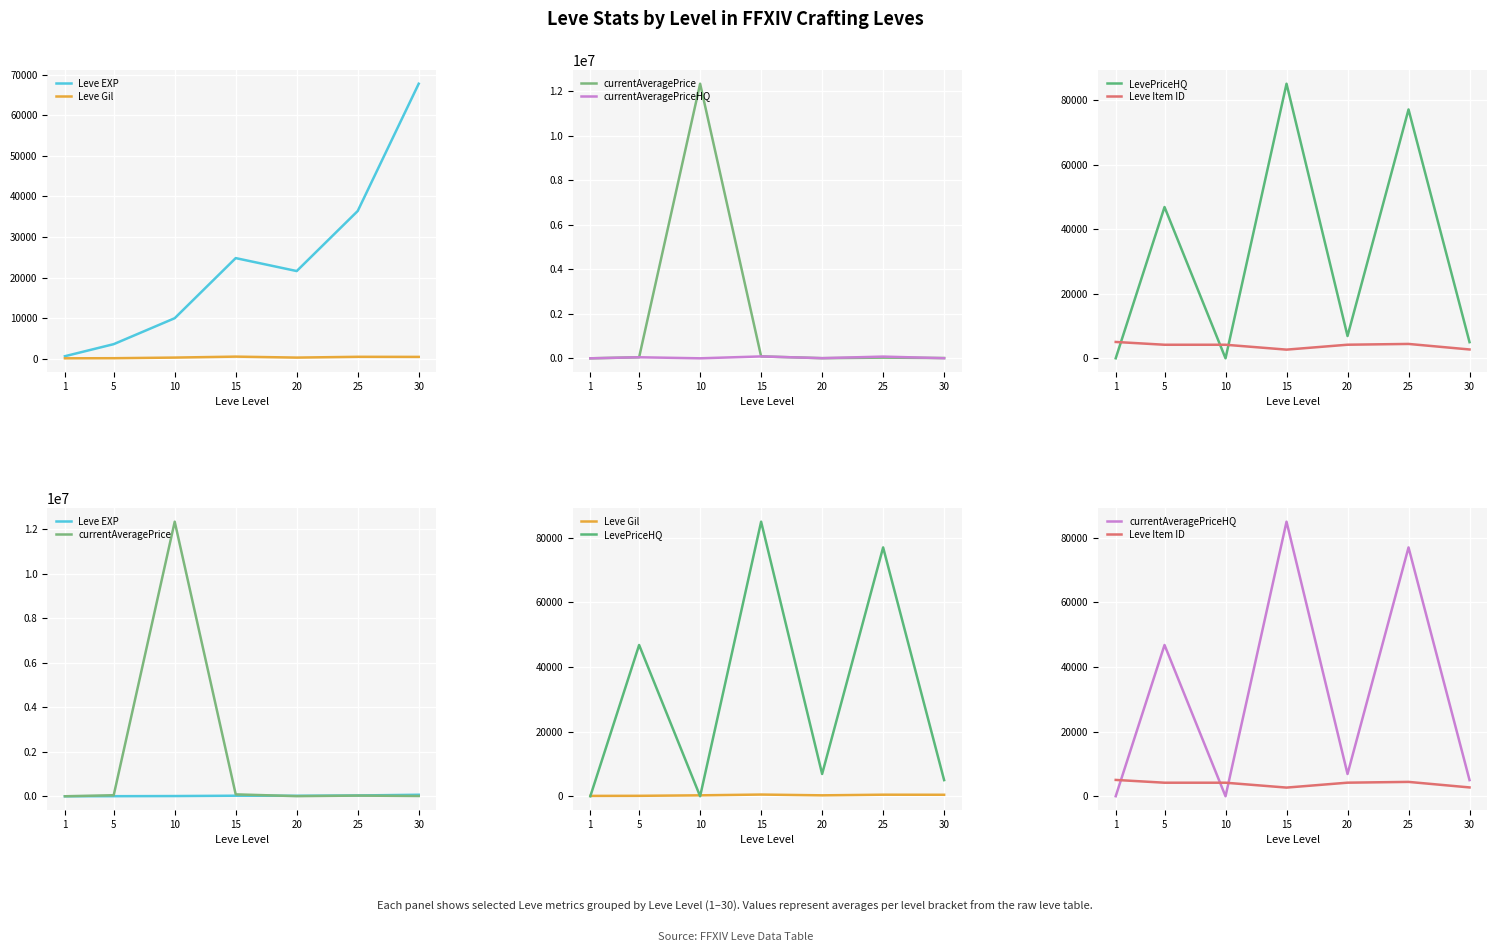

What is the difference between the maximum and minimum values in the Leve Gil series?

416.0